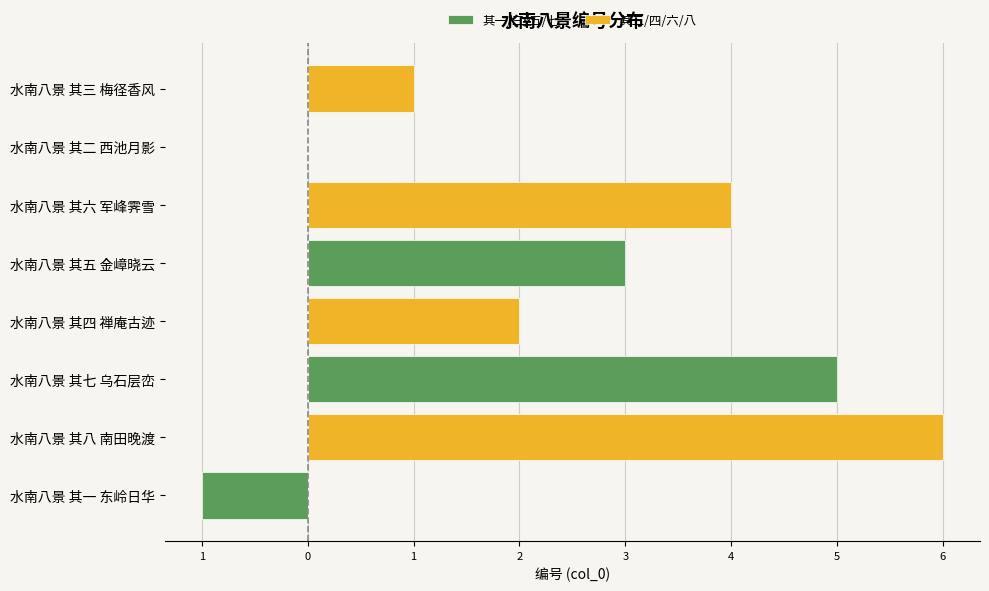

True or false: 其一/三/五/七 has a value of 0 at 水南八景 其二 西池月影.

True